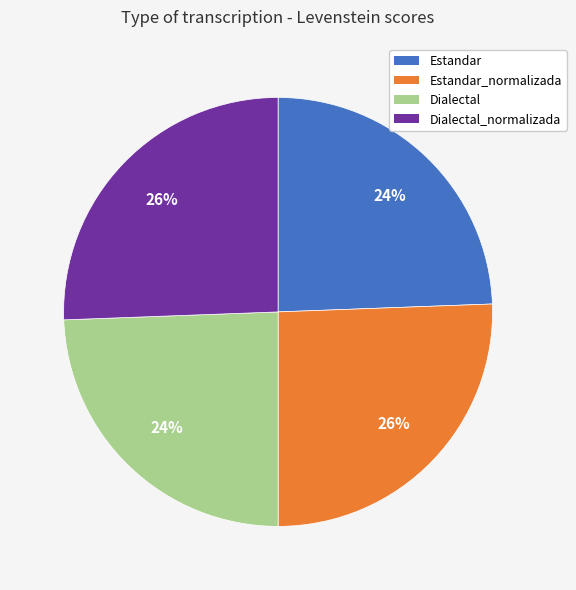

To the nearest percent, what is the average slice percentage?

25%